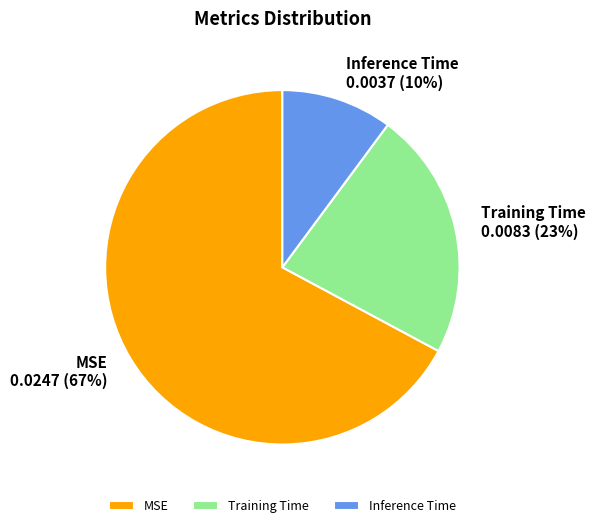

To the nearest percent, what is the difference between the Training Time and Inference Time slice percentages?

13%